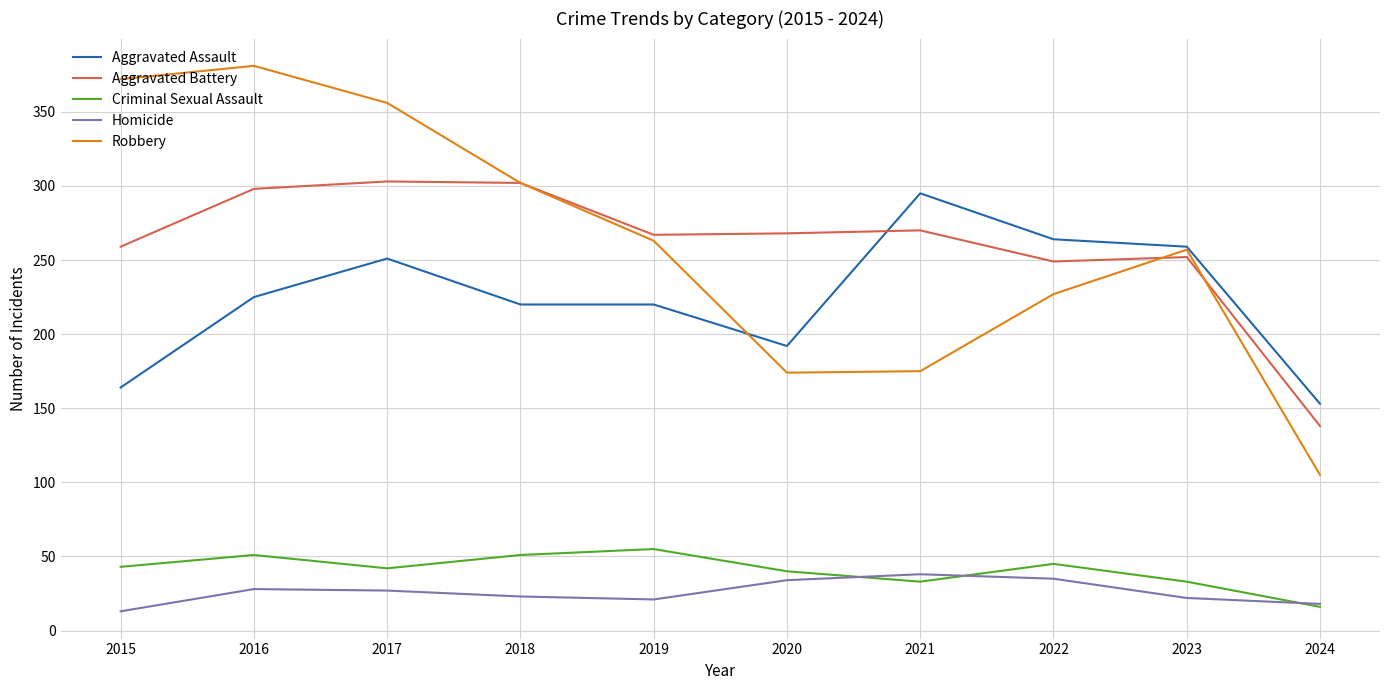

What is the total value across all series at 2021?

811